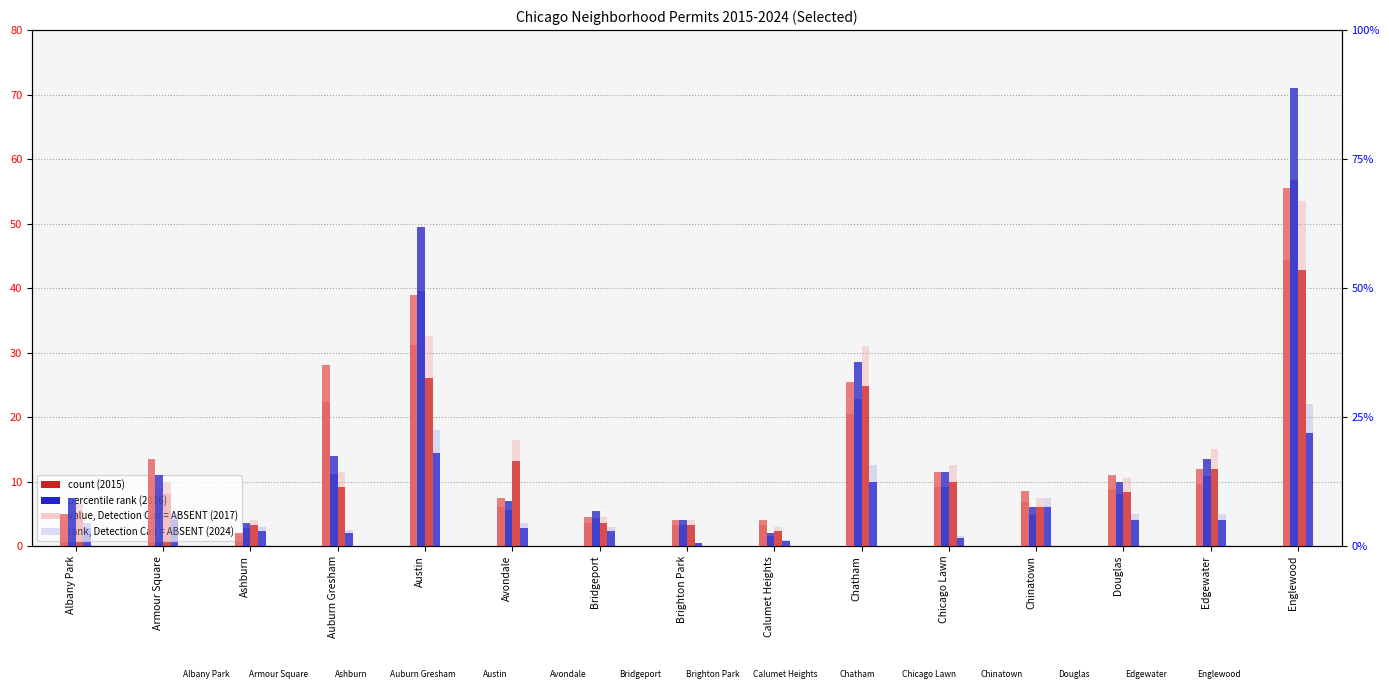

What is the minimum value for value 2024?

1